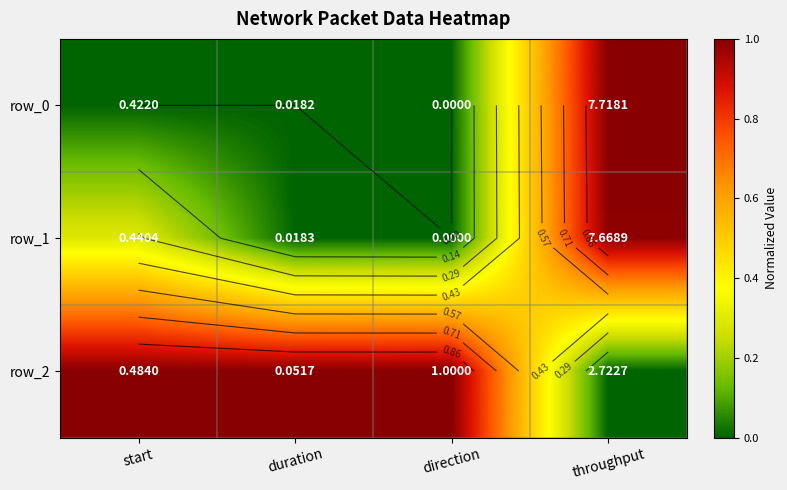

Reading left to right, transcribe all the data shown in this chart.

row_0: 0.0	0.0	0.0	1.0
row_1: 0.3	0.0	0.0	1.0
row_2: 1.0	1.0	1.0	0.0